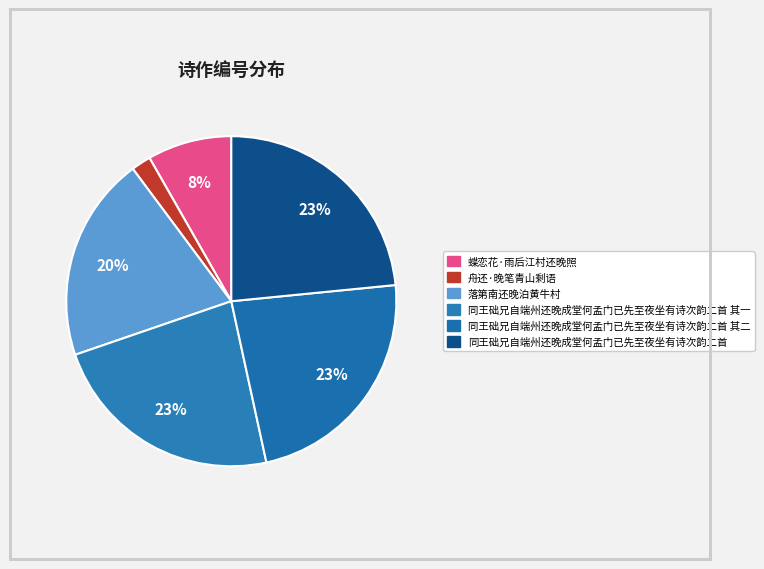

Rank the categories by value from highest to lowest.

同王础兄自端州还晚成堂何孟门已先至夜坐有诗次韵二首, 同王础兄自端州还晚成堂何孟门已先至夜坐有诗次韵二首 其二, 同王础兄自端州还晚成堂何孟门已先至夜坐有诗次韵二首 其一, 落第南还晚泊黄牛村, 蝶恋花·雨后江村还晚照, 舟还·晚笔青山剩语